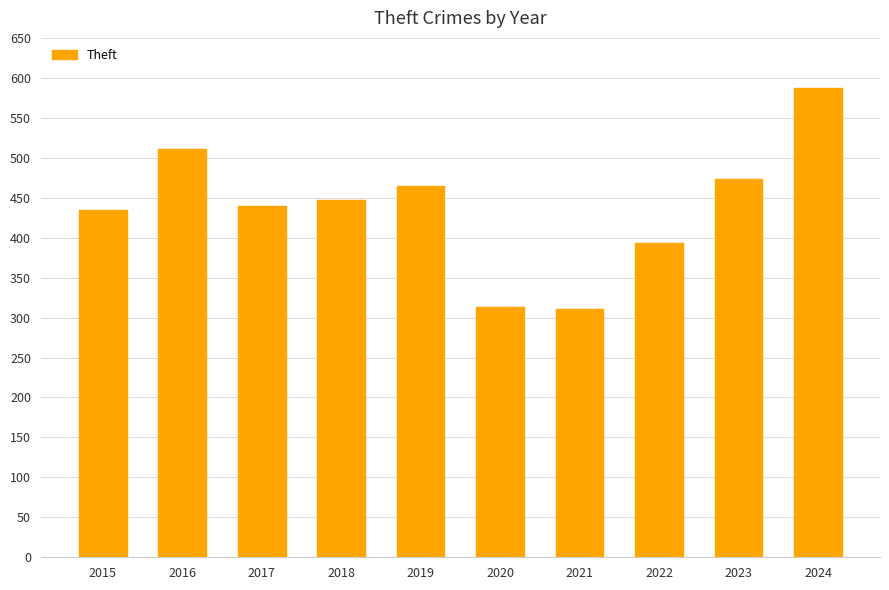

The value at 2021 is 136. True or false?

False